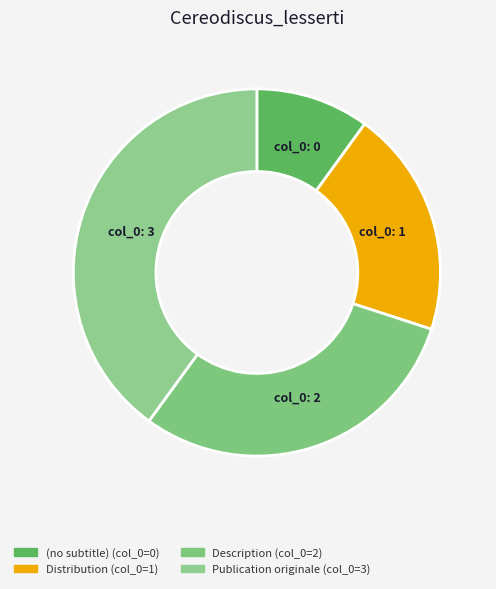

How many slices are in this pie chart?

4